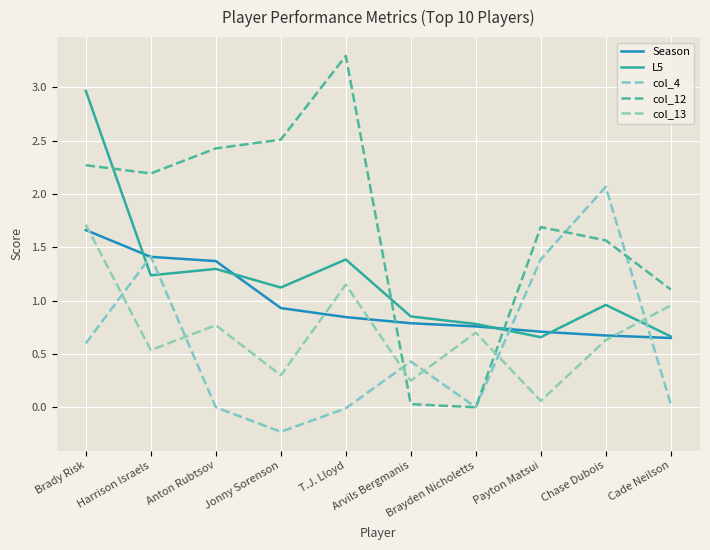

Is it true that col_4 equals 0.4 at Arvils Bergmanis?

True